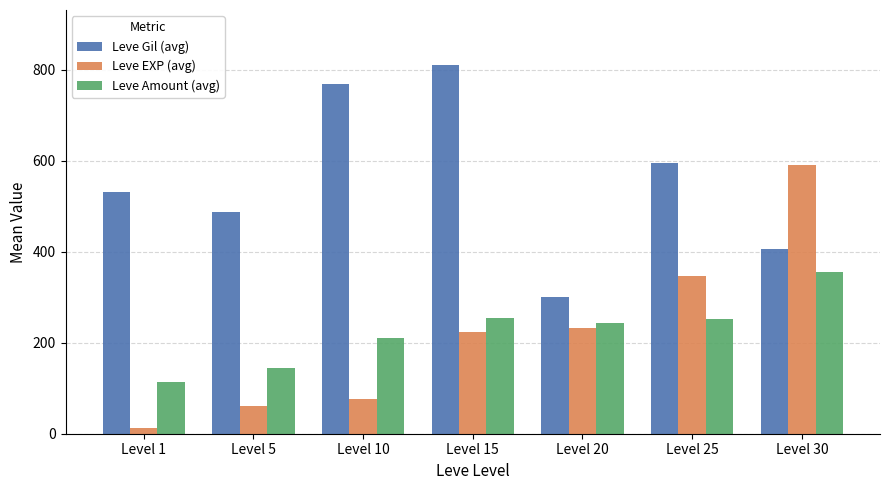

At which category is the sum across all series the highest?

Level 30